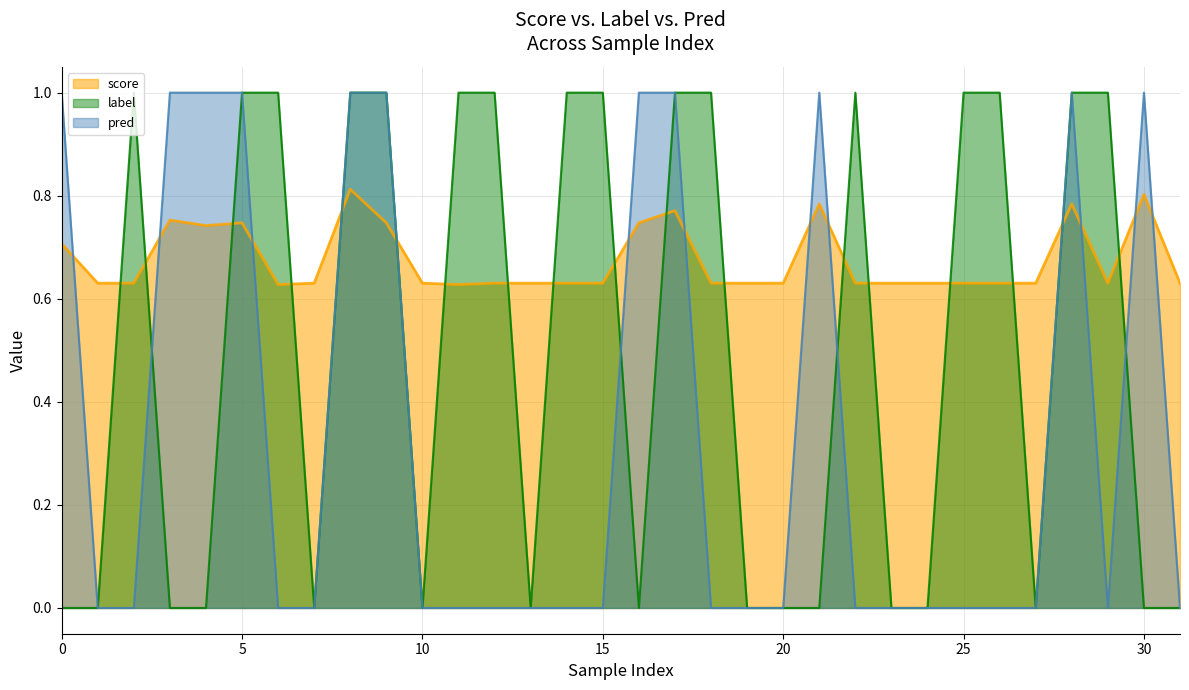

Which series has the largest range (max minus min)?

label